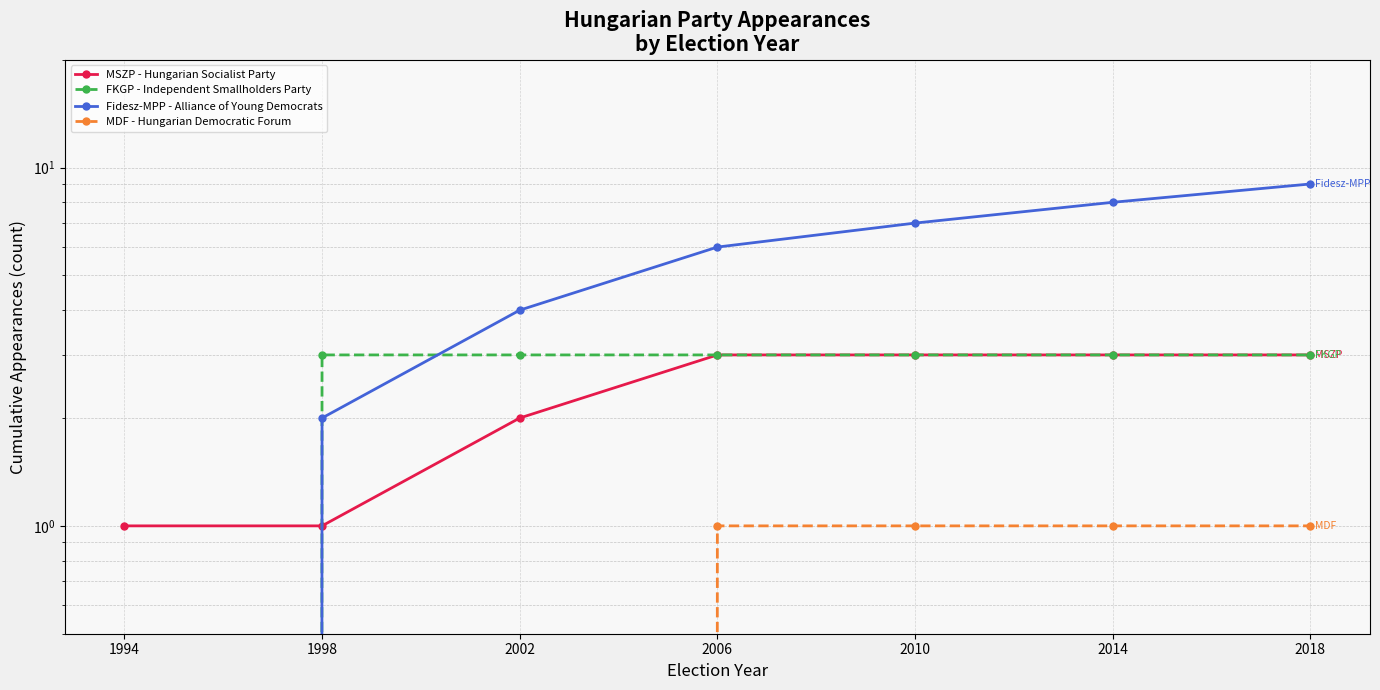

Is it true that Fidesz-MPP - Alliance of Young Democrats equals 9 at 2018?

True